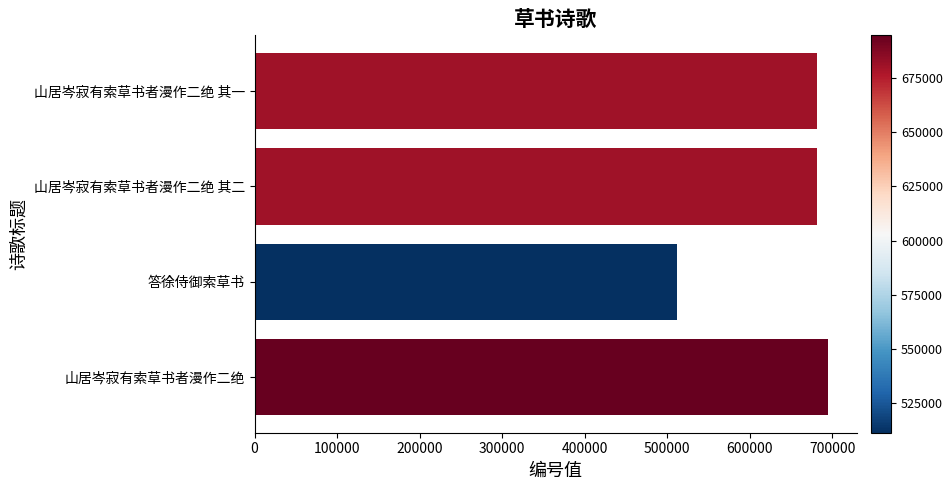

What is the change in value from 答徐侍御索草书 to 山居岑寂有索草书者漫作二绝 其二?

+169641